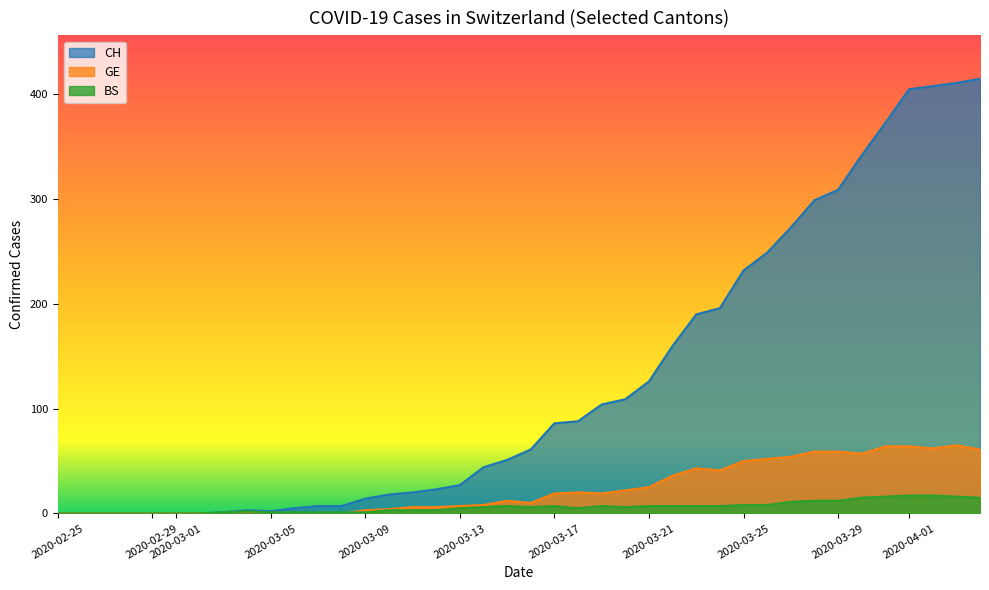

Which series has the widest spread of values?

CH